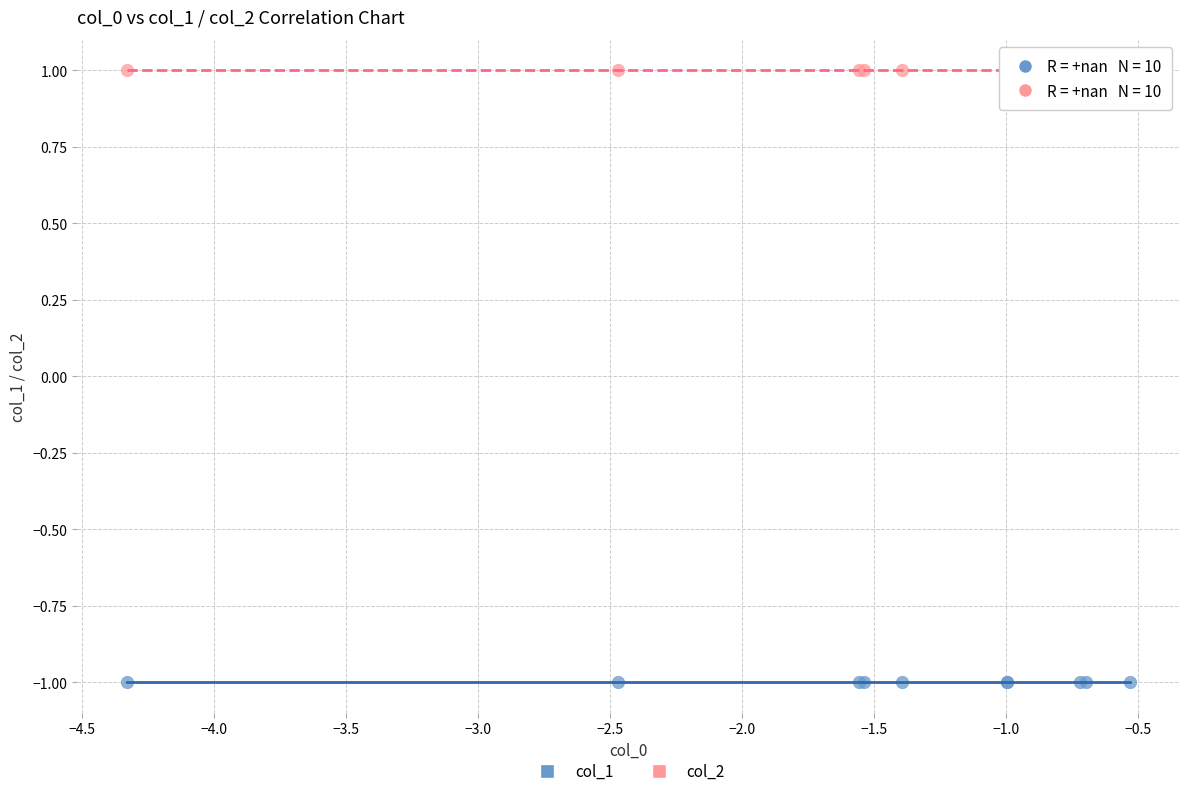

Which series contains the lowest Y value?

col_1